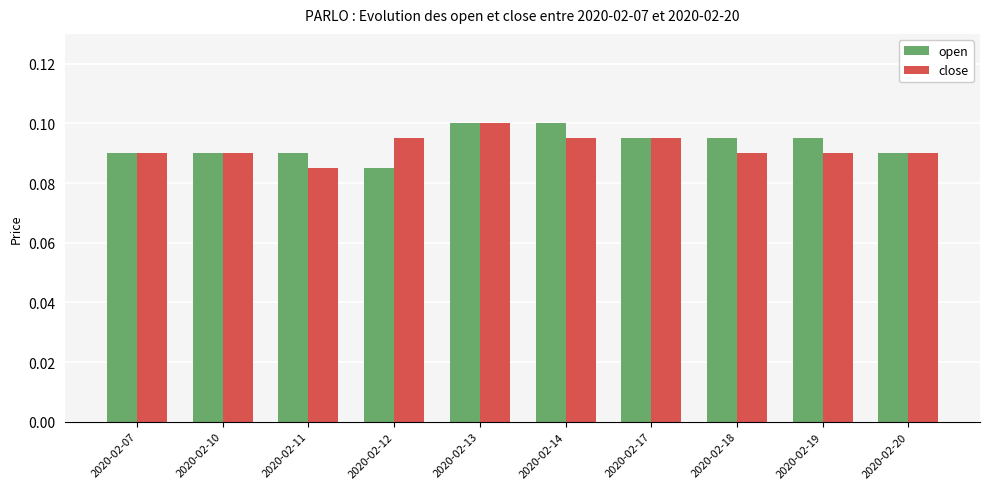

The close series shows 0.0 at 2020-02-13. True or false?

False